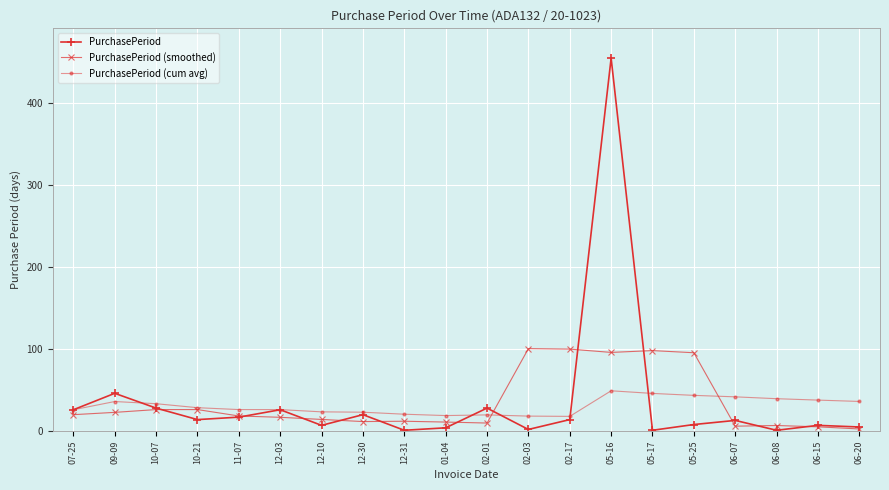

The value of PurchasePeriod (smoothed) at 05-17 is 98.0. True or false?

True